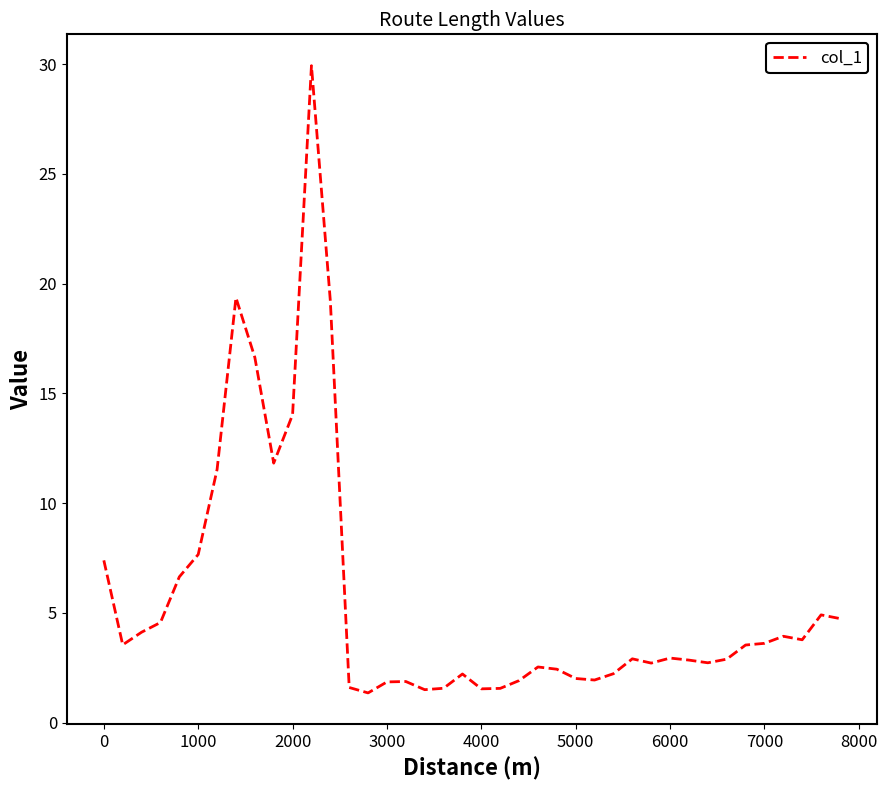

How many lines are shown in the chart?

1